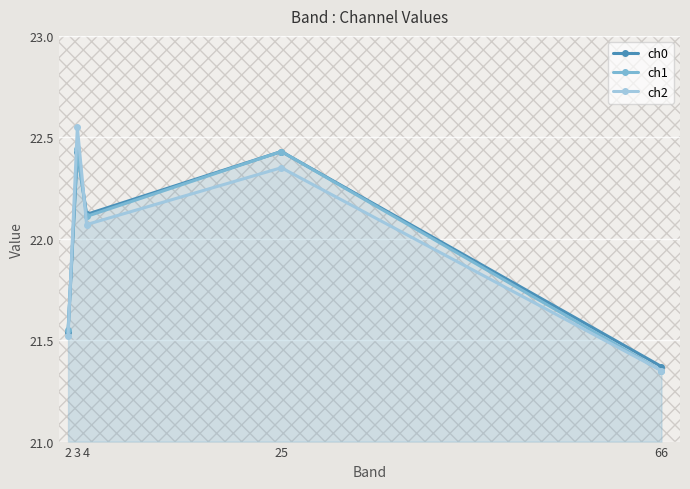

How many interior local valleys does the ch1 series have?

1